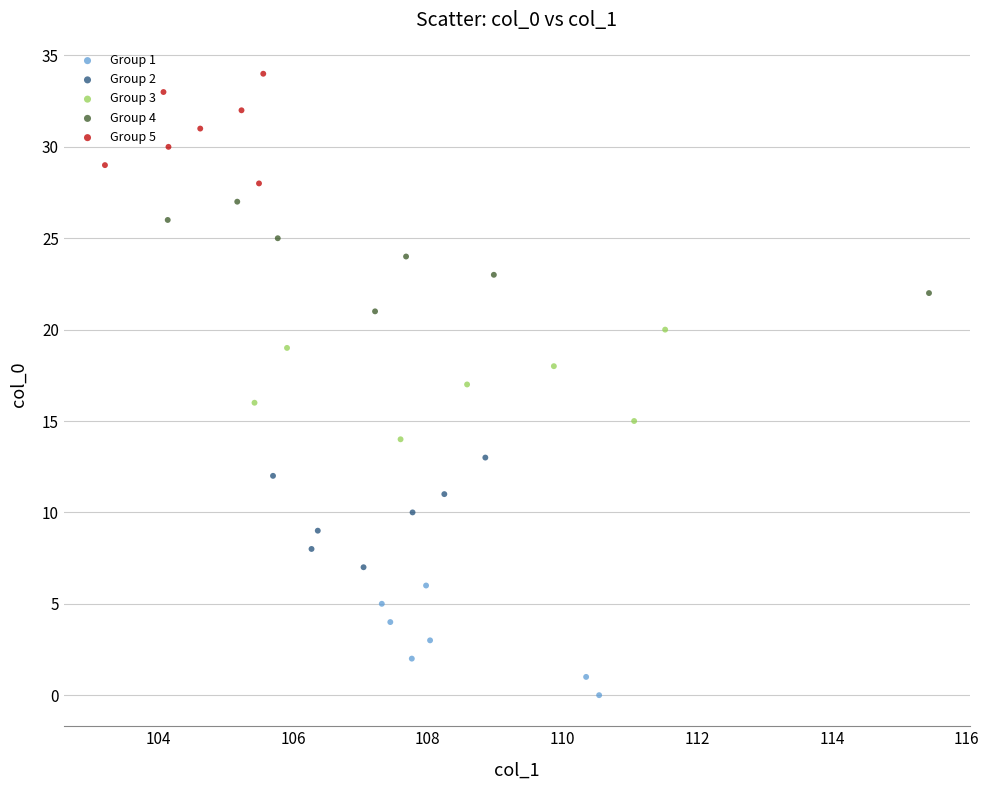

Which series contains the lowest Y value?

Group 1